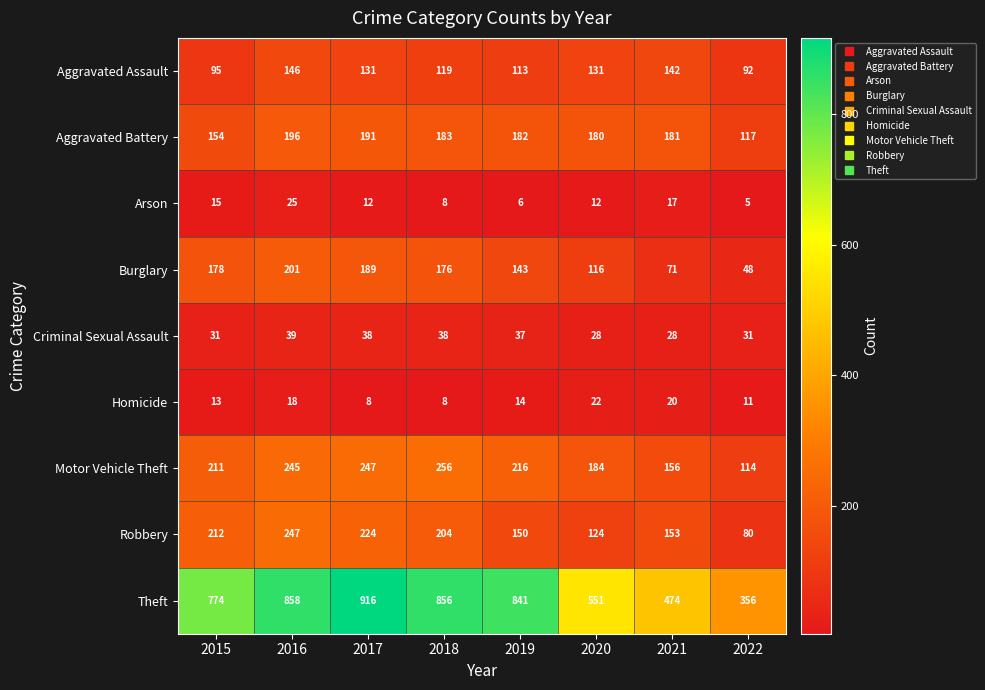

At which label does Aggravated Assault first exceed 131?

2016